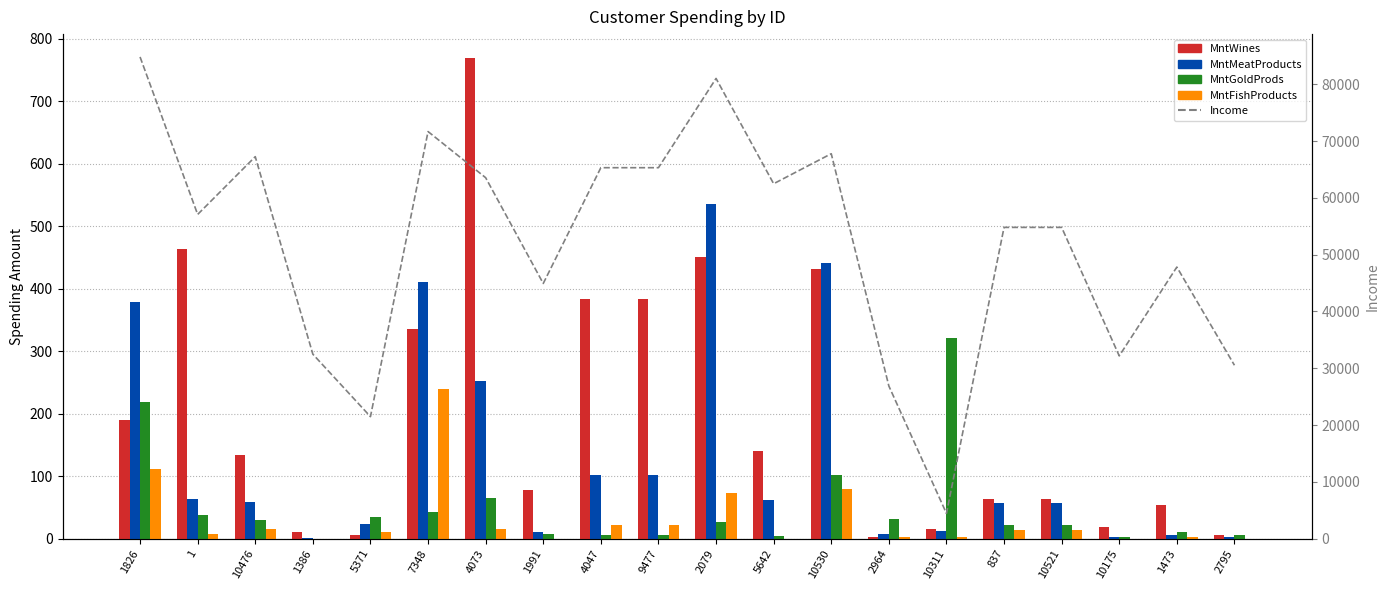

What position from the right is 5371?

16